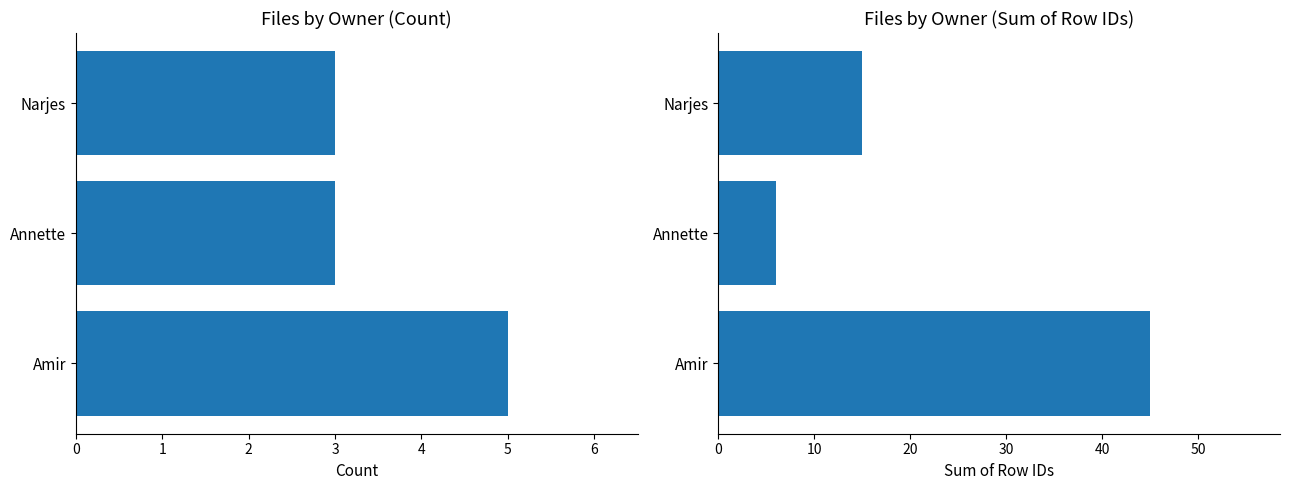

Rank the series at Annette from lowest to highest value.

Number of Files, Sum of IDs